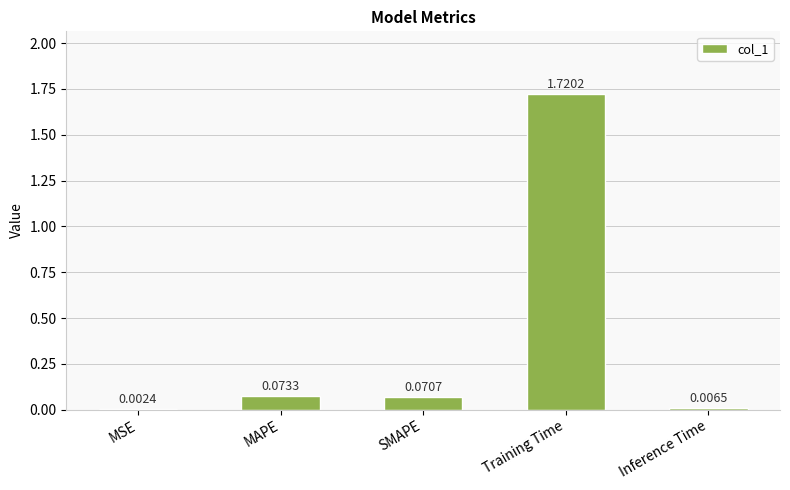

What is the sum of all values?

1.9